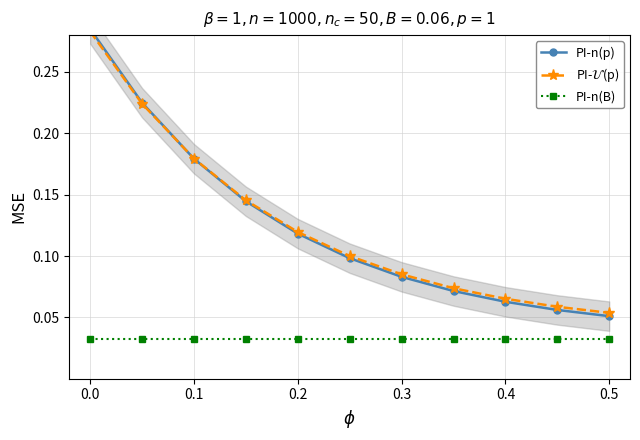

What is the difference between the highest and lowest values at 0.0?

0.3